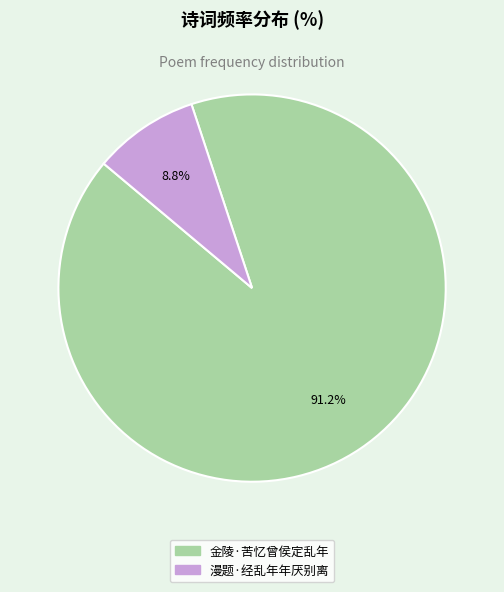

Which category accounts for the majority?

金陵·苦忆曾侯定乱年